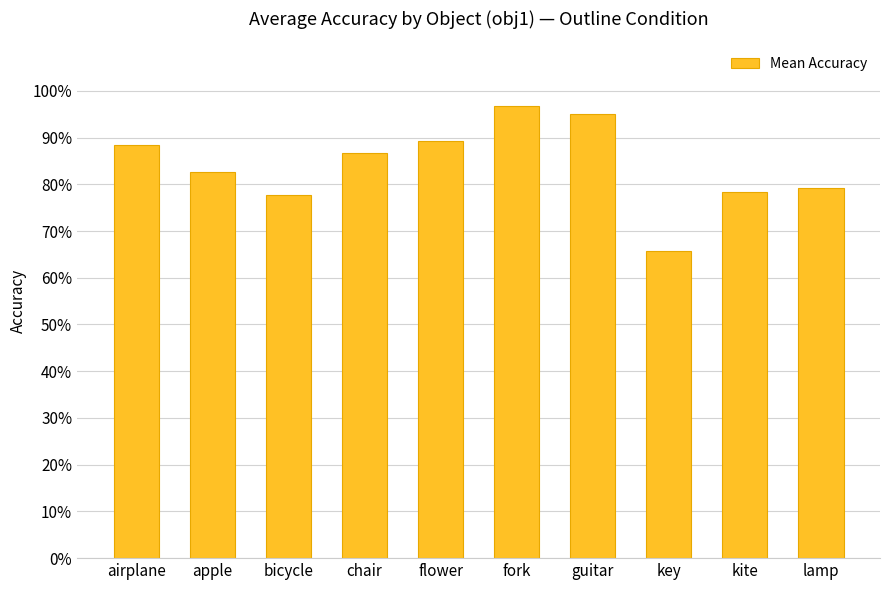

What position from the left is guitar?

7